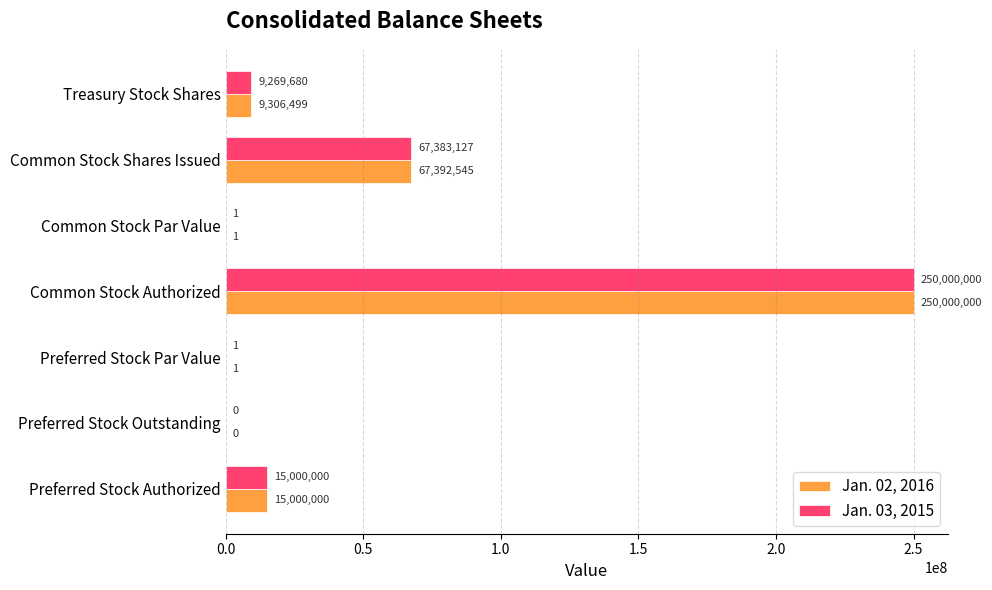

Which series has the largest total across all categories?

Jan. 02, 2016